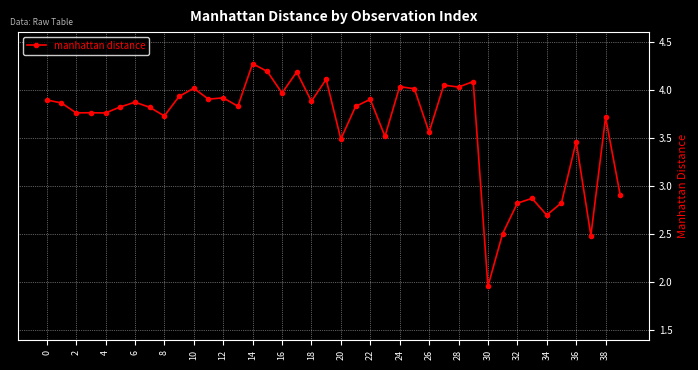

What is the greatest value displayed?

4.3